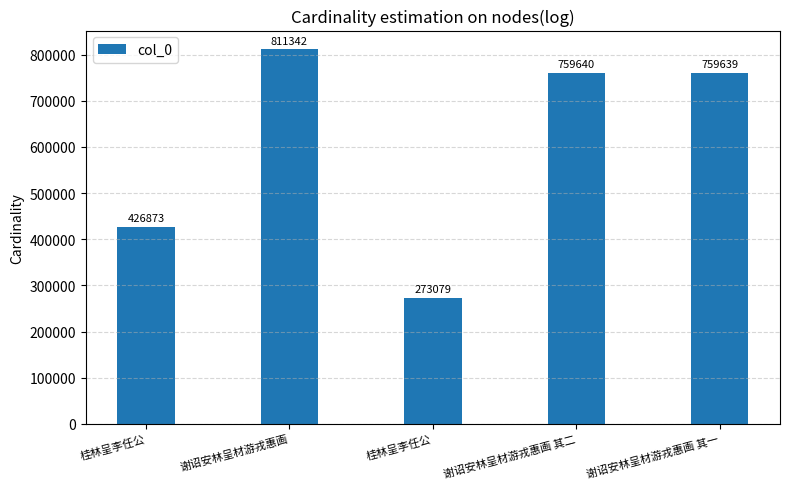

What is the label of the 2nd bar from the left?

谢诏安林呈材游戎惠画